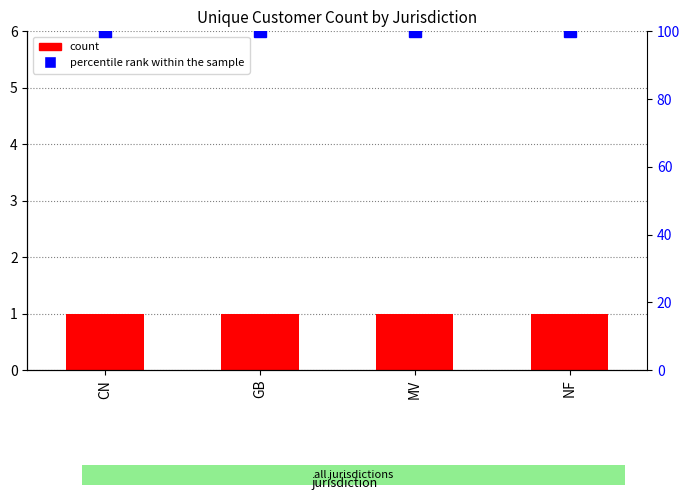

Which has a higher value, GB or CN?

GB